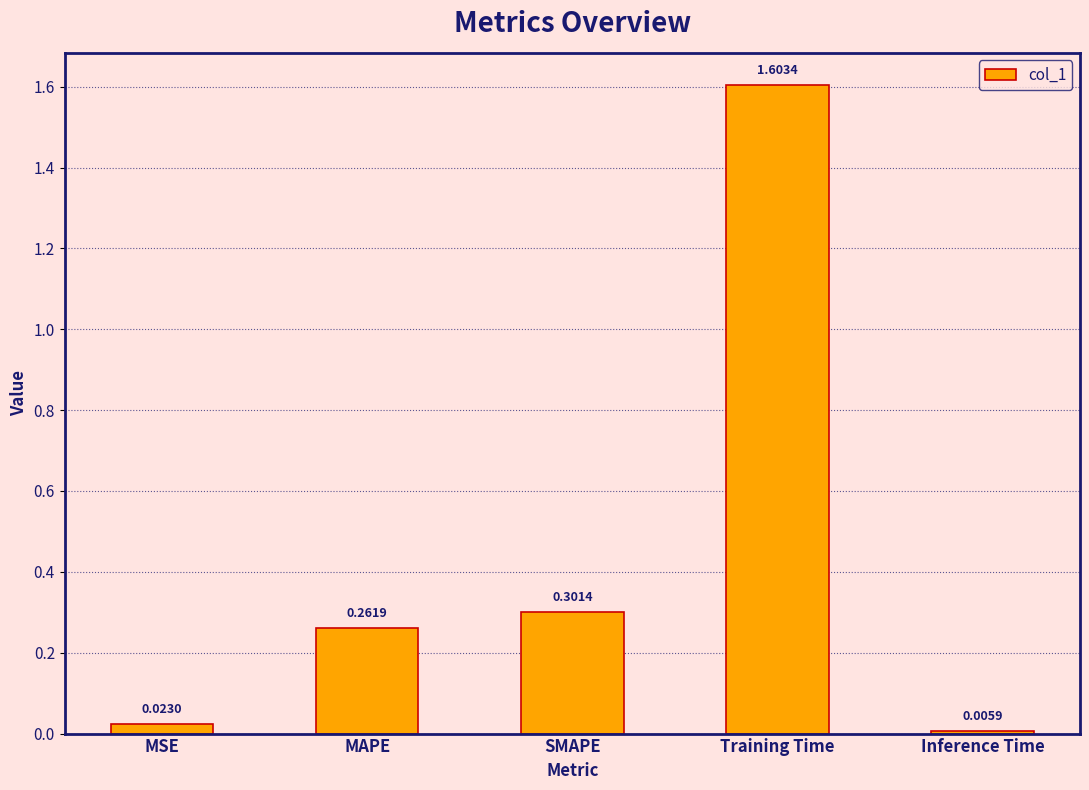

Does the chart contain stacked bars?

No